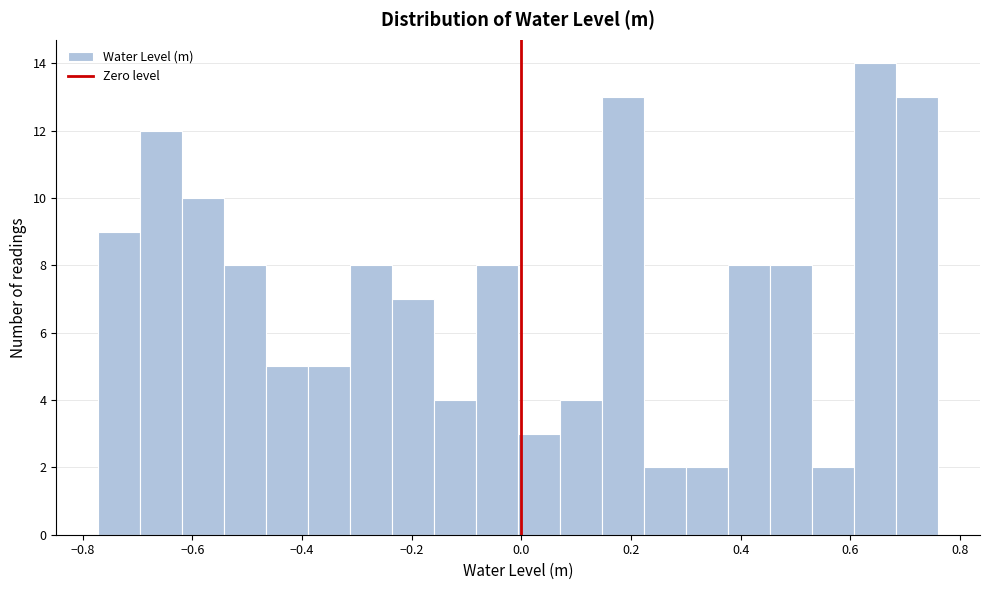

Read against the x-axis, roughly where is the centre of the tallest bar?

0.64